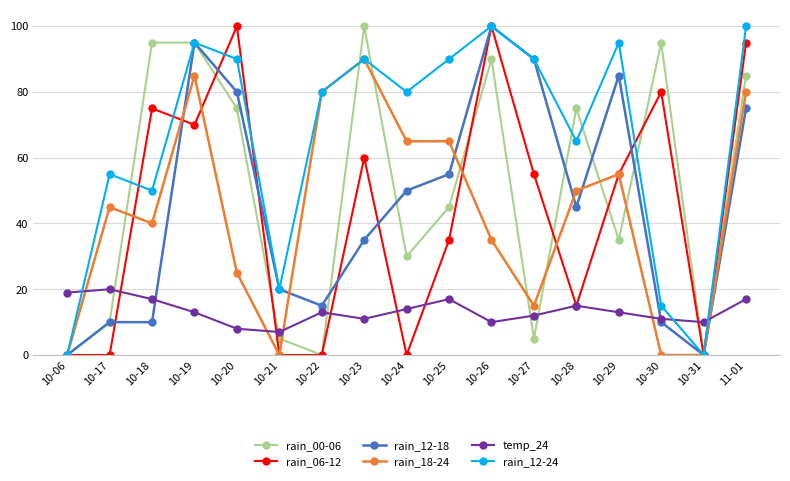

What is the approximate value of rain_00-06 at 10-28?

75